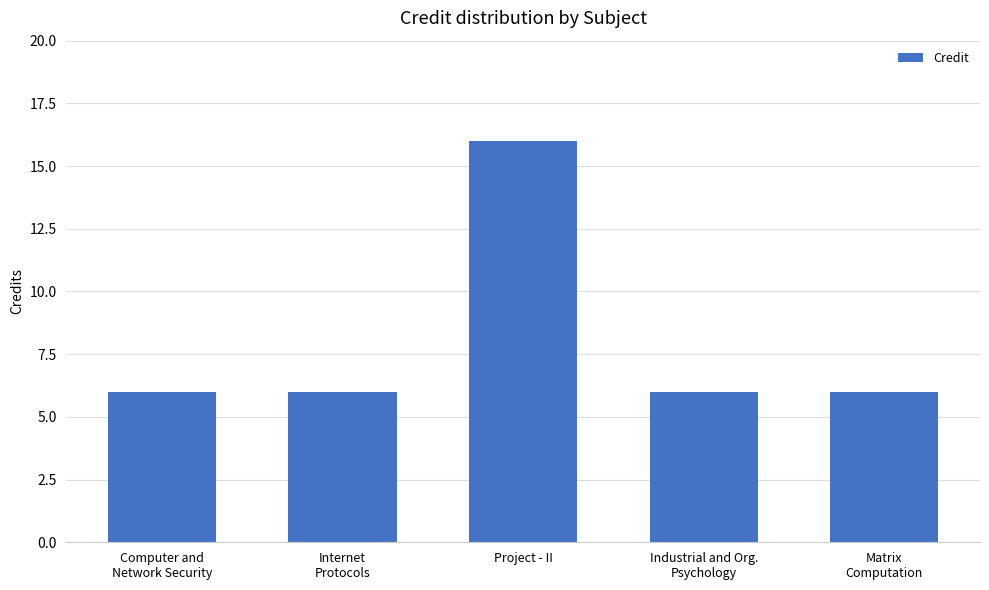

Is it true that the value at Project - II is 16?

True